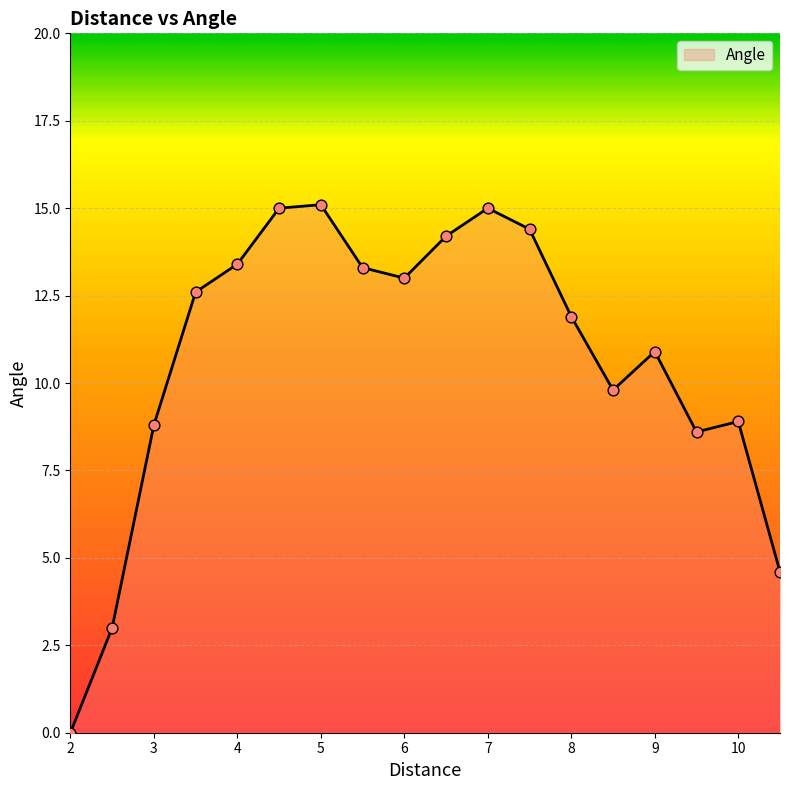

What is the difference between the maximum and minimum values?

15.1